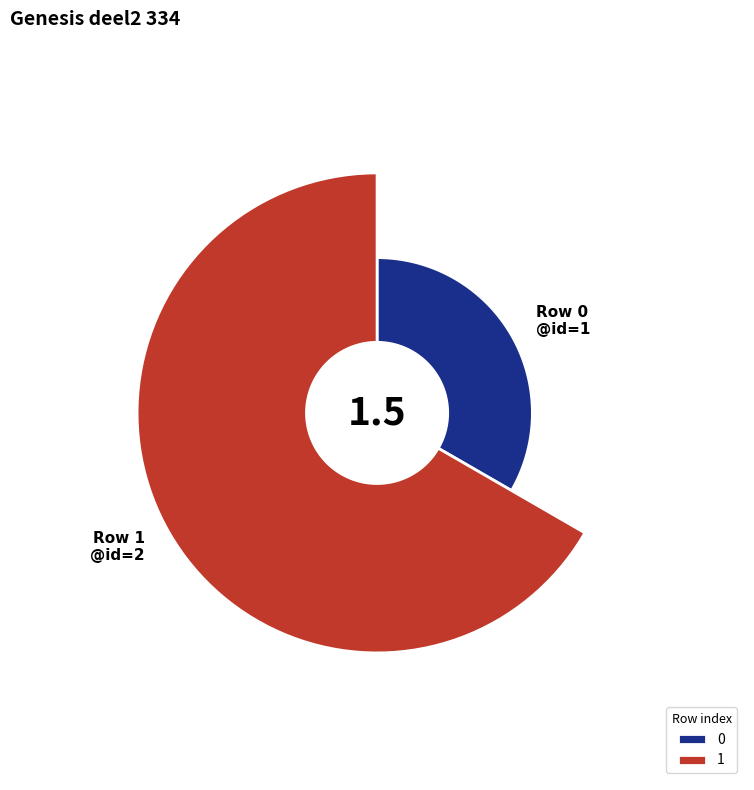

Is it true that 0 is 33% of the pie?

True